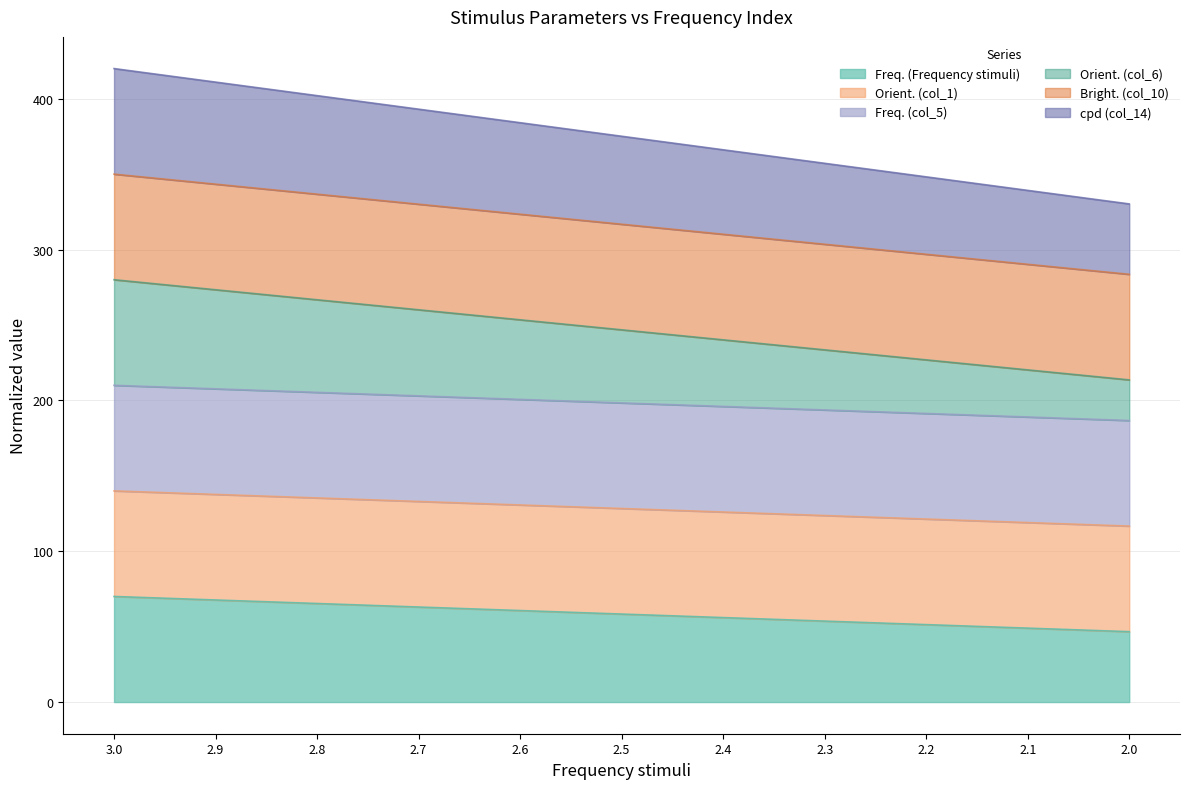

Does the chart have visible grid lines?

Yes